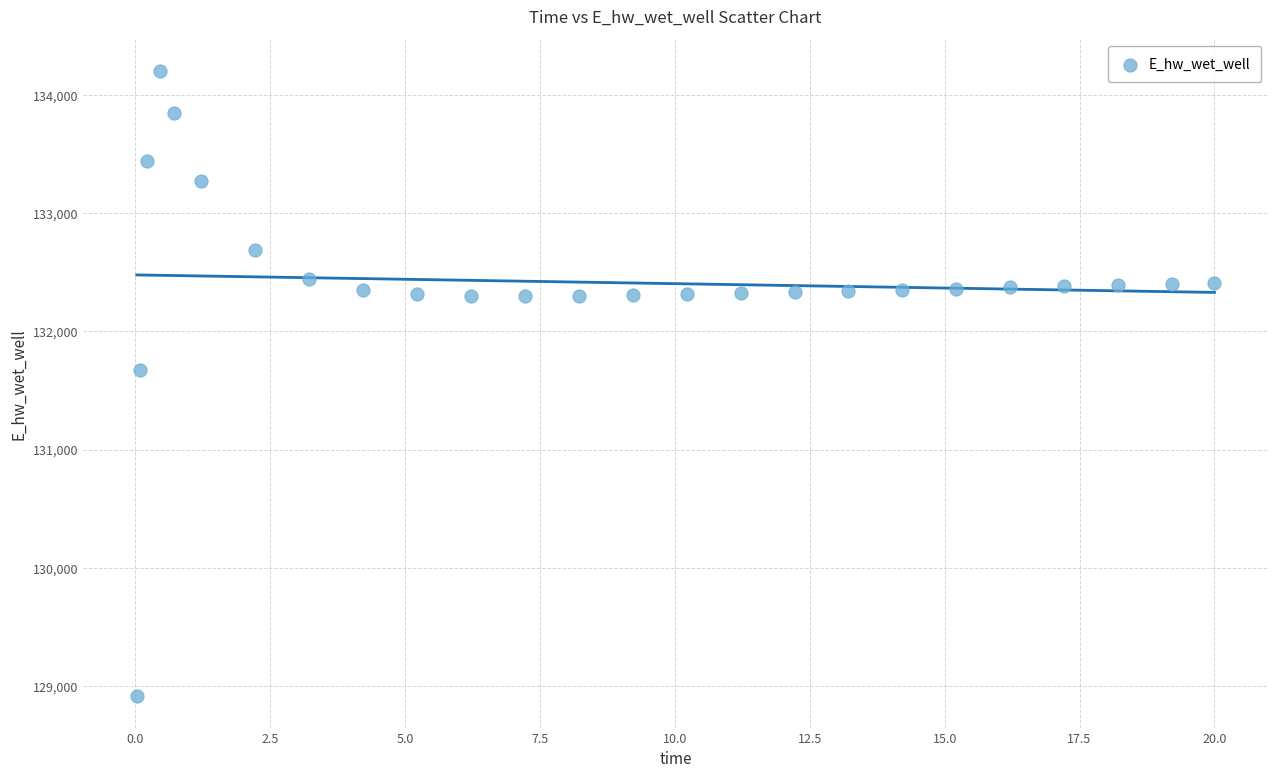

What is the range of X values (max minus min)?

20.0